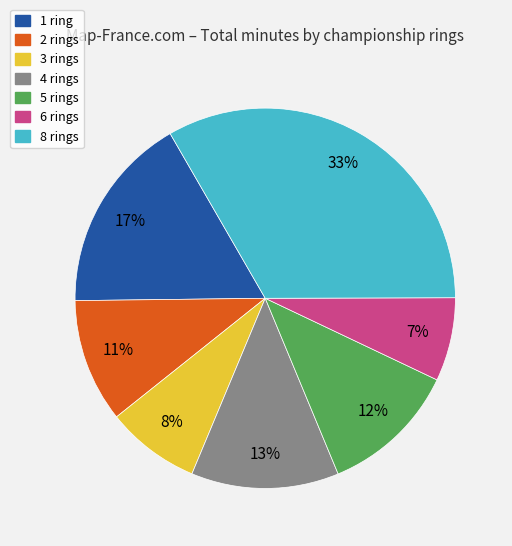

To the nearest percent, what percentage of the pie is 2 rings?

11%